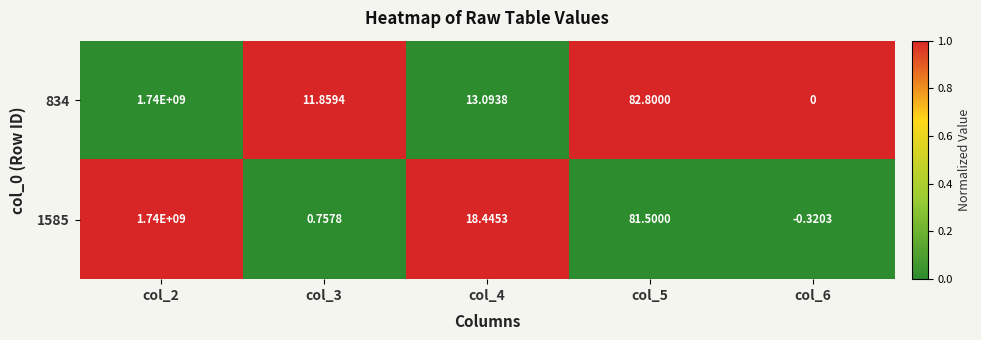

Is the value of 834 at col_2 greater than the value of 1585 at col_3?

Yes